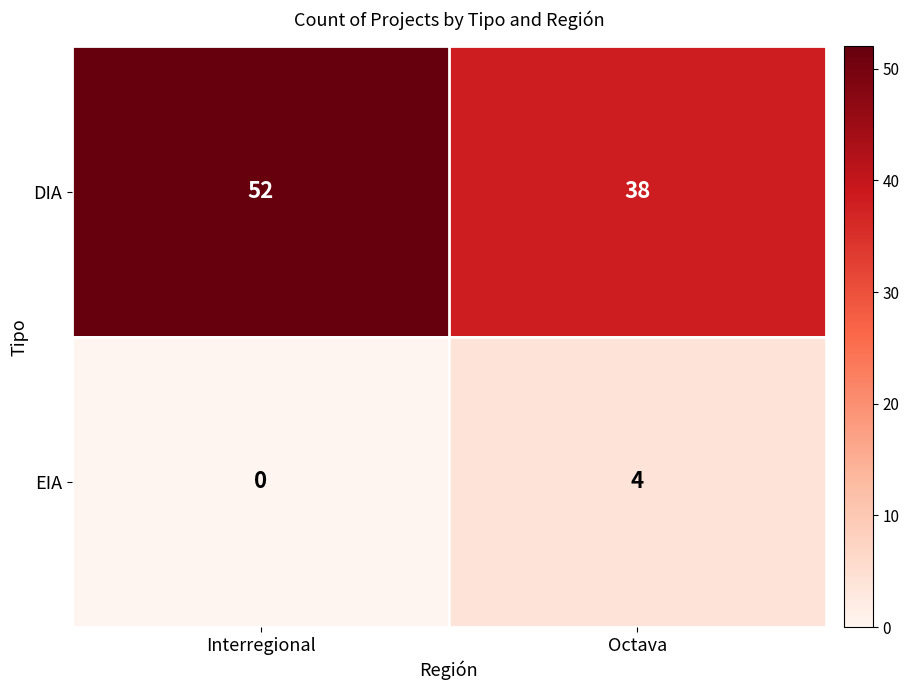

The DIA series shows 69 at Interregional. True or false?

False